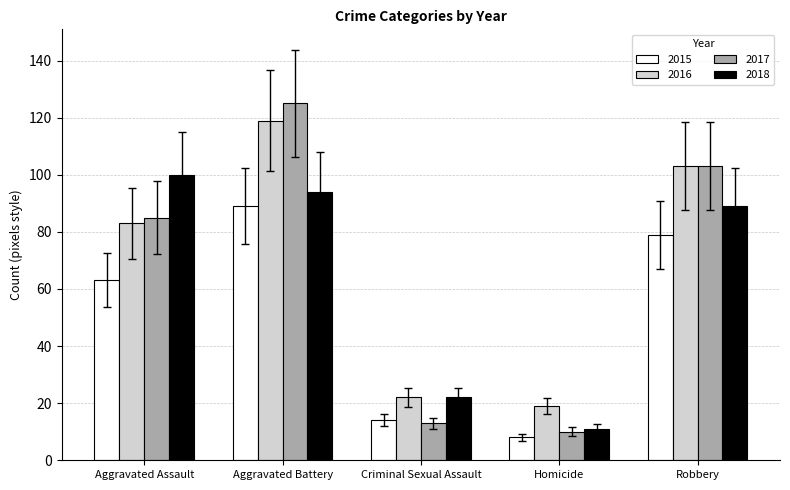

Which category has the highest value in the 2015 series?

Aggravated Battery